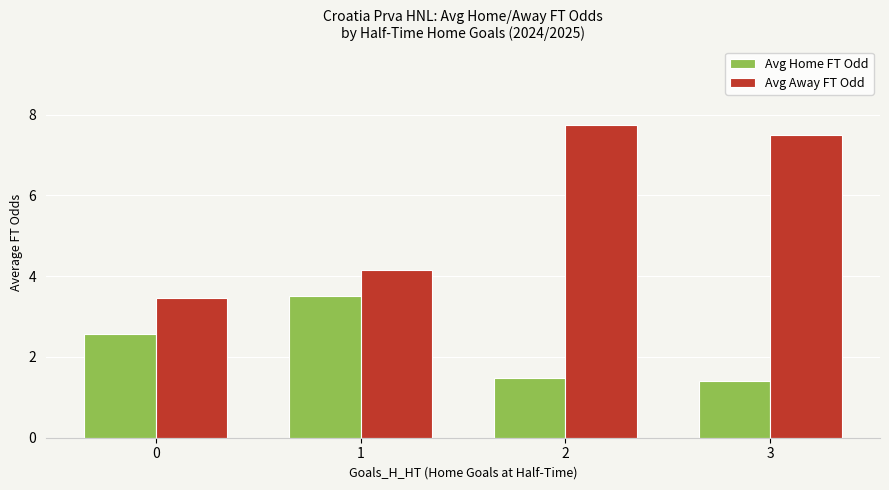

What is the spread (max minus min) of values at 1?

0.6